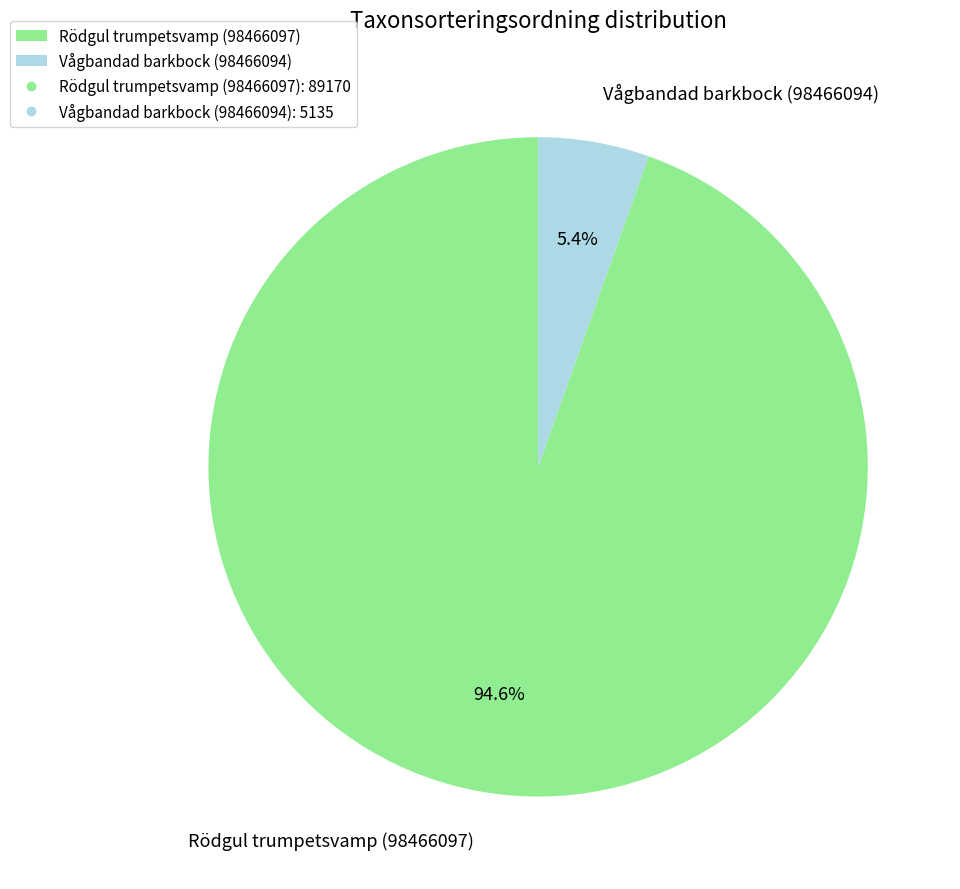

To the nearest percent, what is the difference between the Rödgul trumpetsvamp (98466097) and Vågbandad barkbock (98466094) slice percentages?

89%